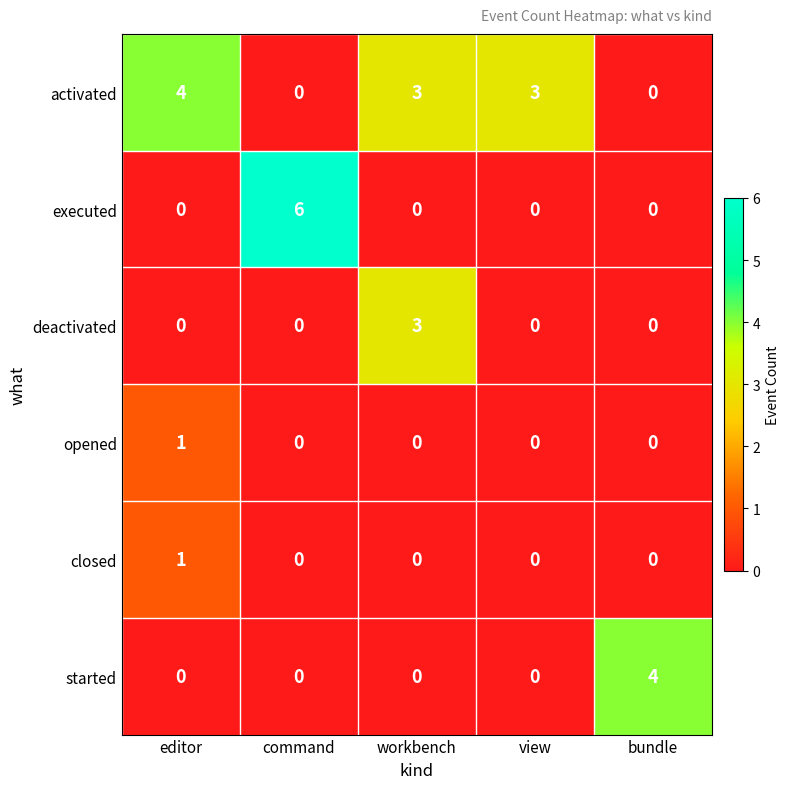

Which series has the largest range (max minus min)?

executed